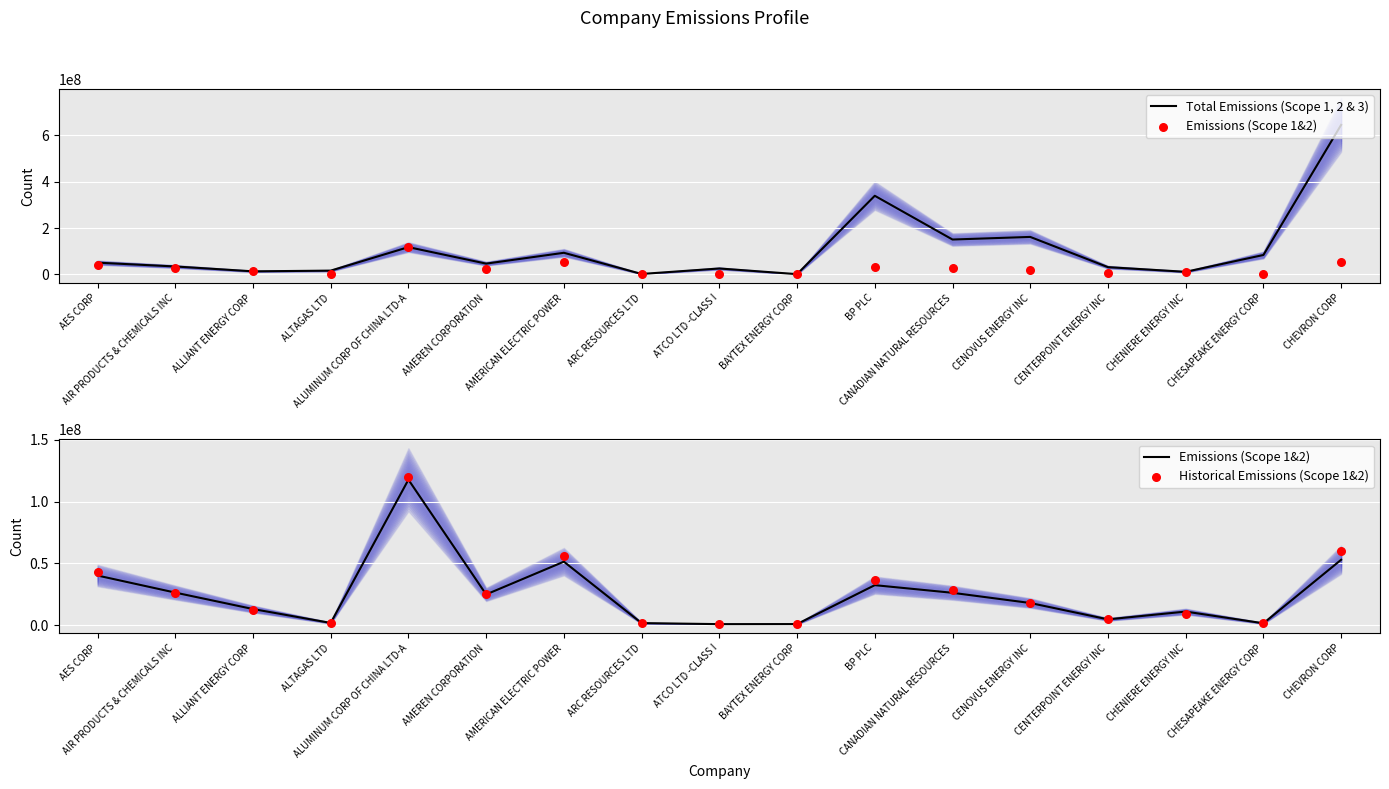

At how many categories does at least one series exceed 112101084?

5